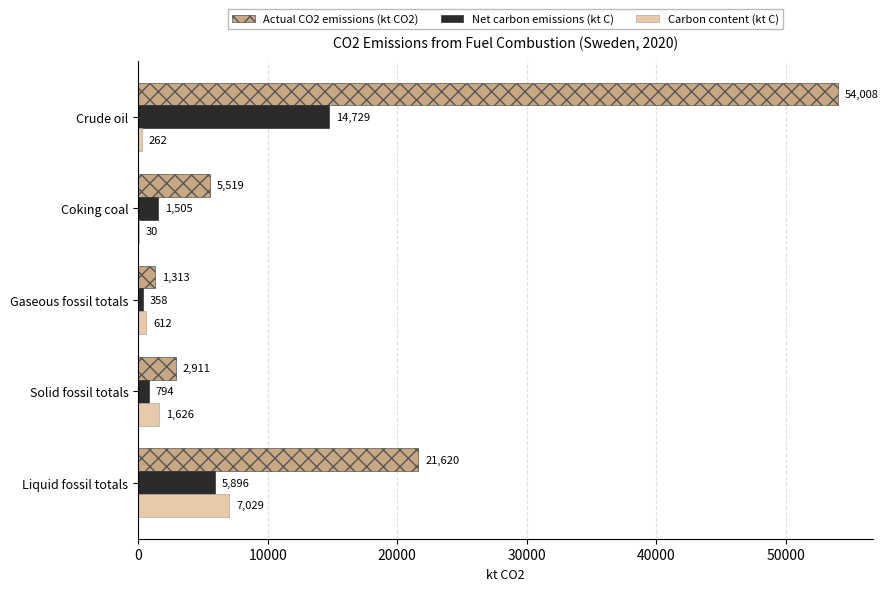

What is the maximum value shown in the chart?

54008.0